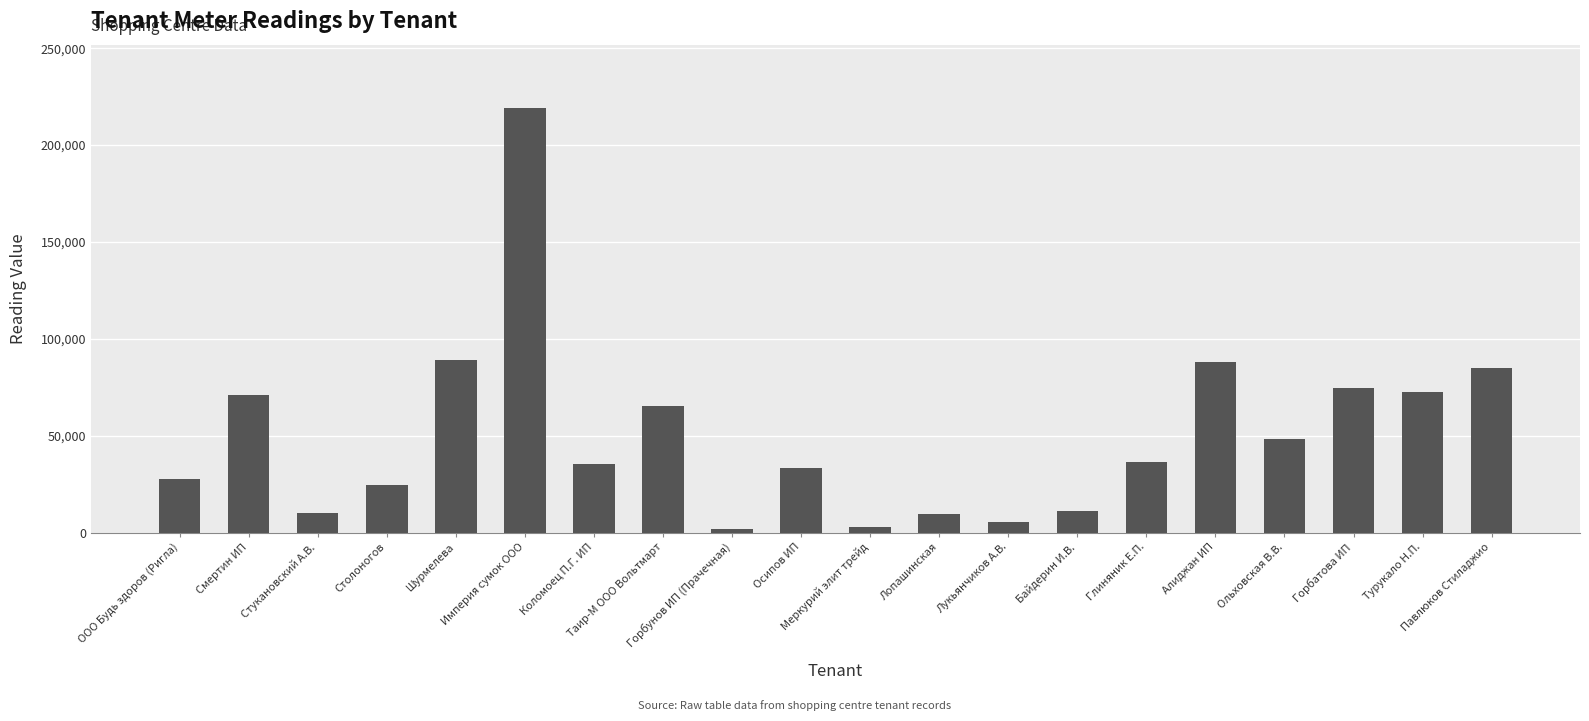

What is the value of the 18th bar from the left?

74711